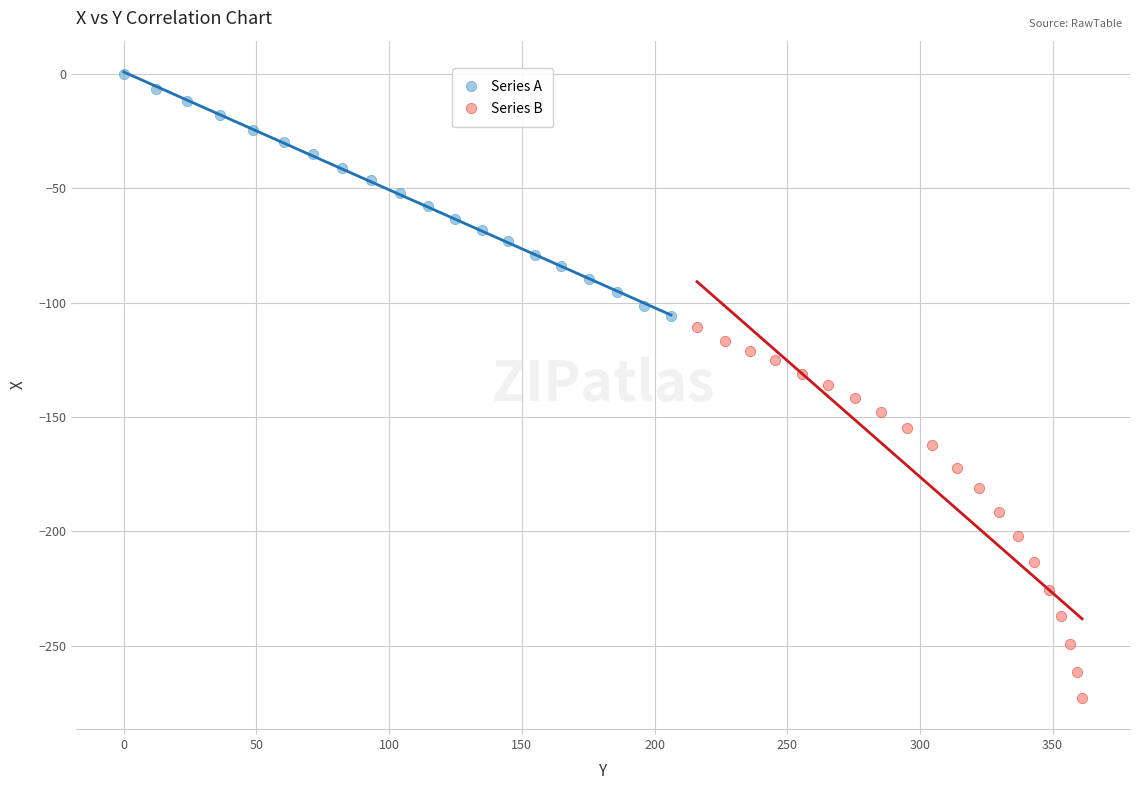

Which series contains the highest Y value?

Series A